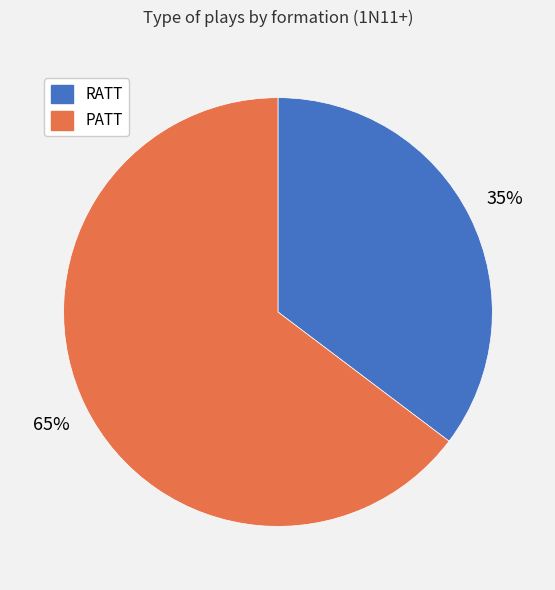

What percentage is the PATT slice, to the nearest percent?

65%